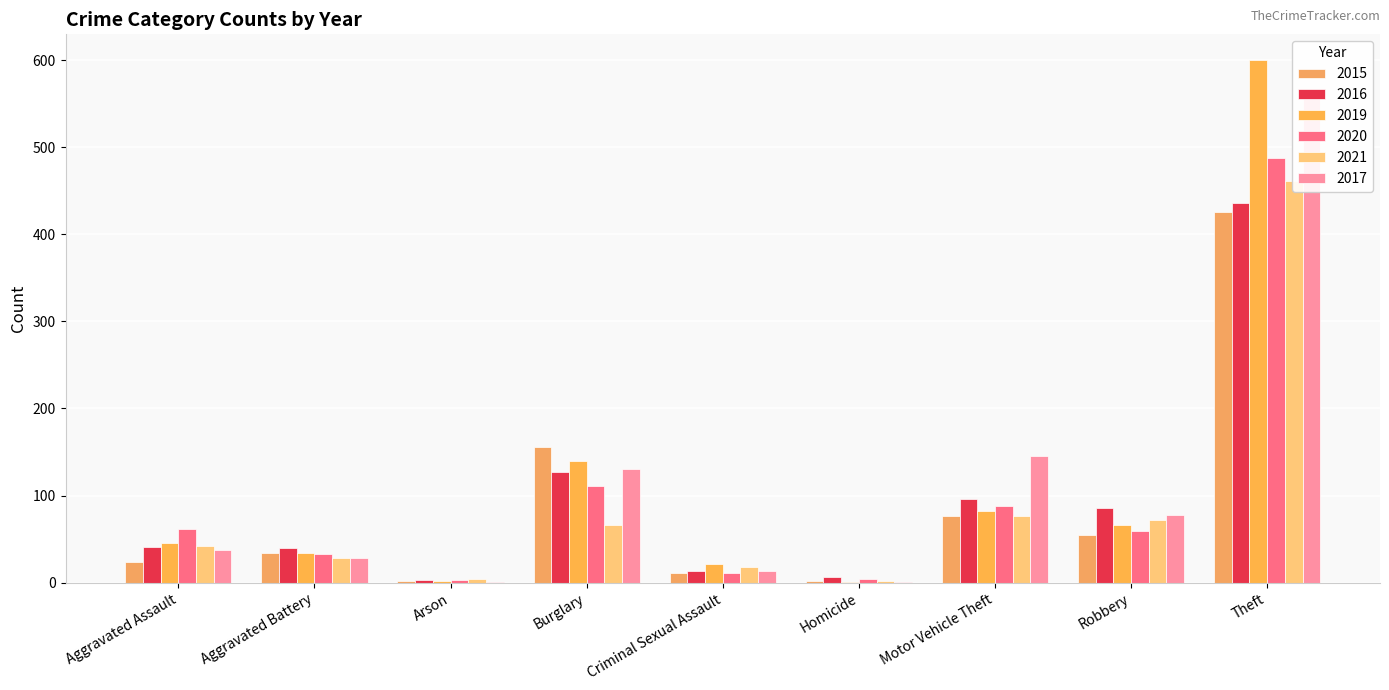

What is the sum of all 2019 values?

992